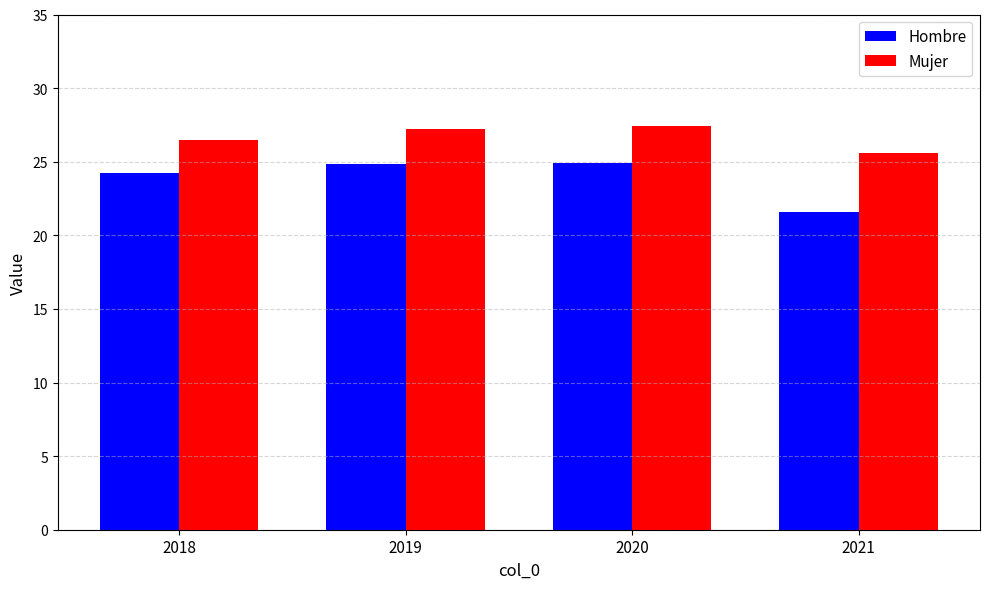

Is the value of Mujer at 2020 greater than the value of Hombre at 2018?

Yes